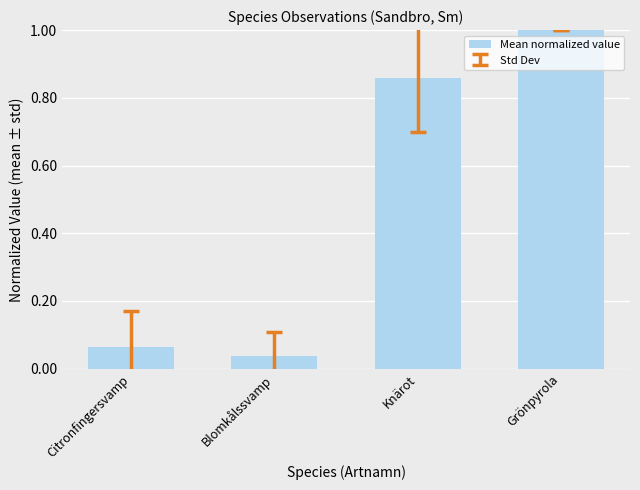

What is the average value?

0.5